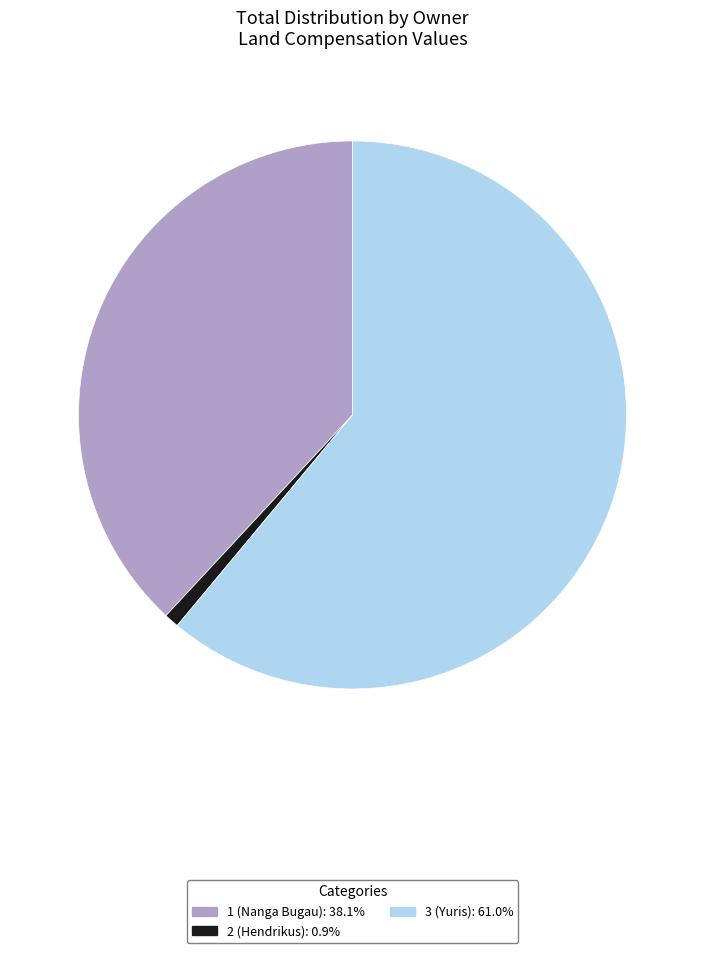

Which category accounts for the majority?

3 (Yuris)